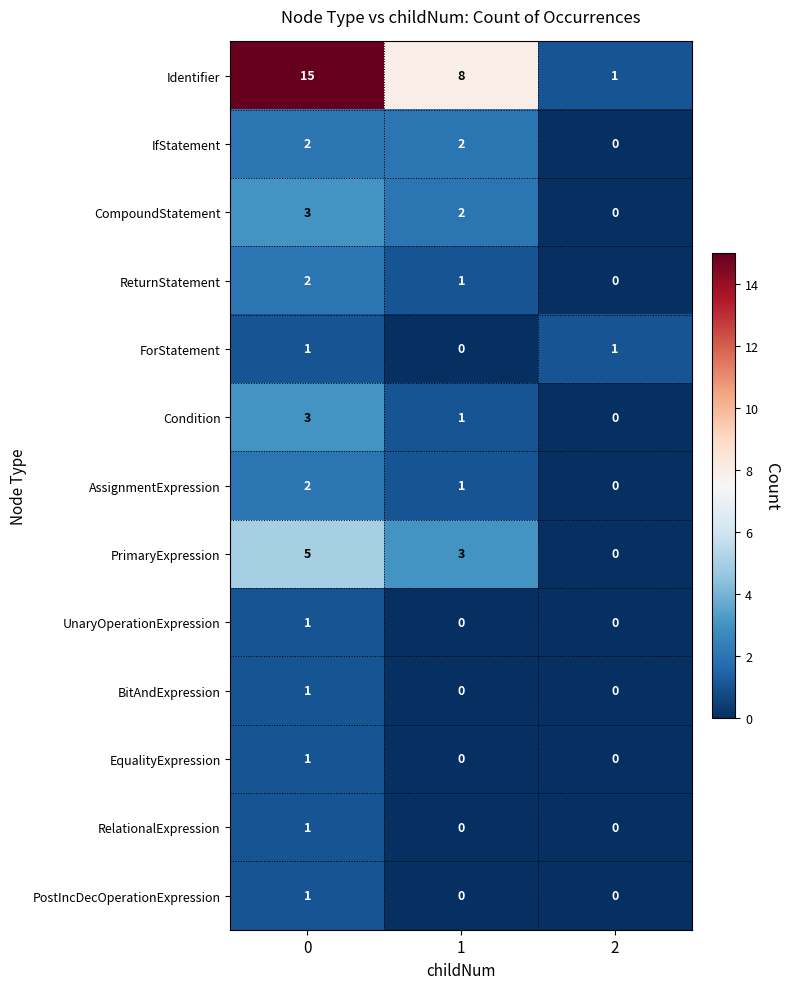

How many AssignmentExpression values are between 0 and 2?

3